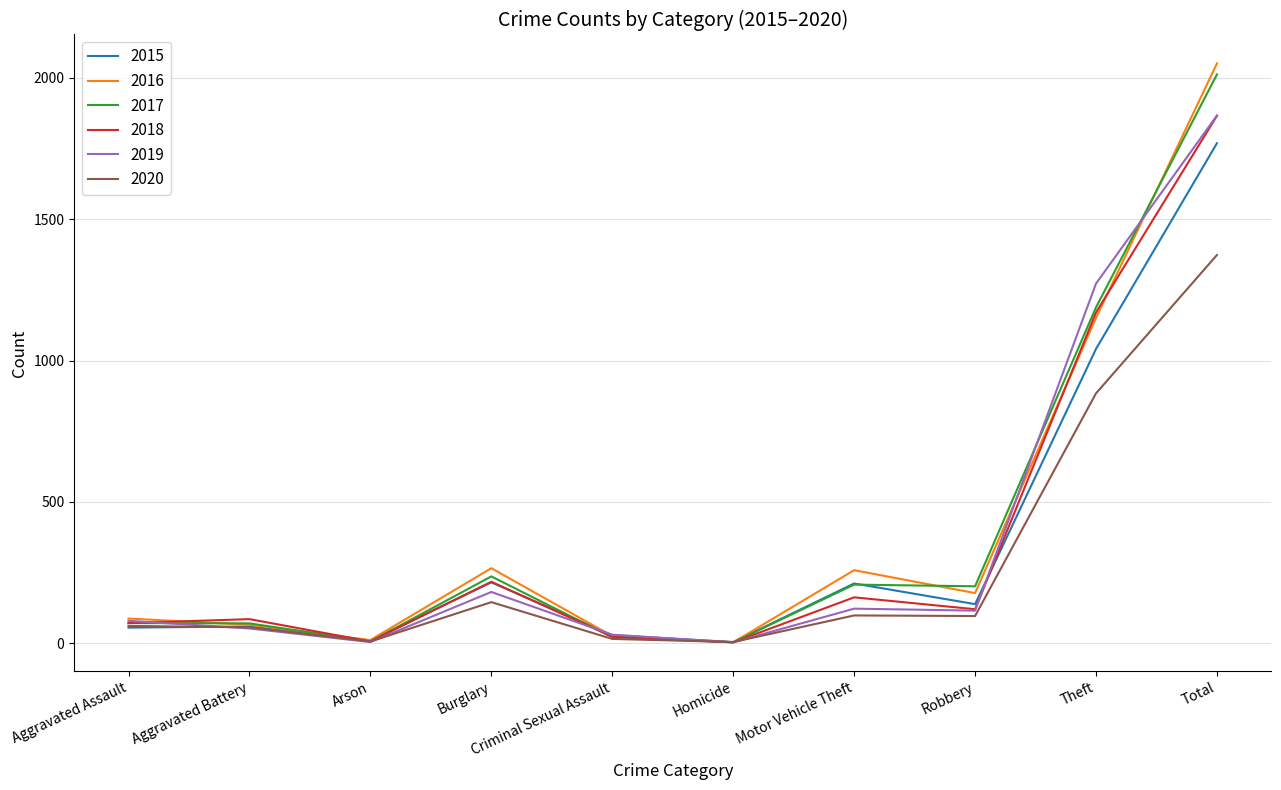

Is the value of 2020 at Aggravated Battery greater than the value of 2019 at Arson?

Yes